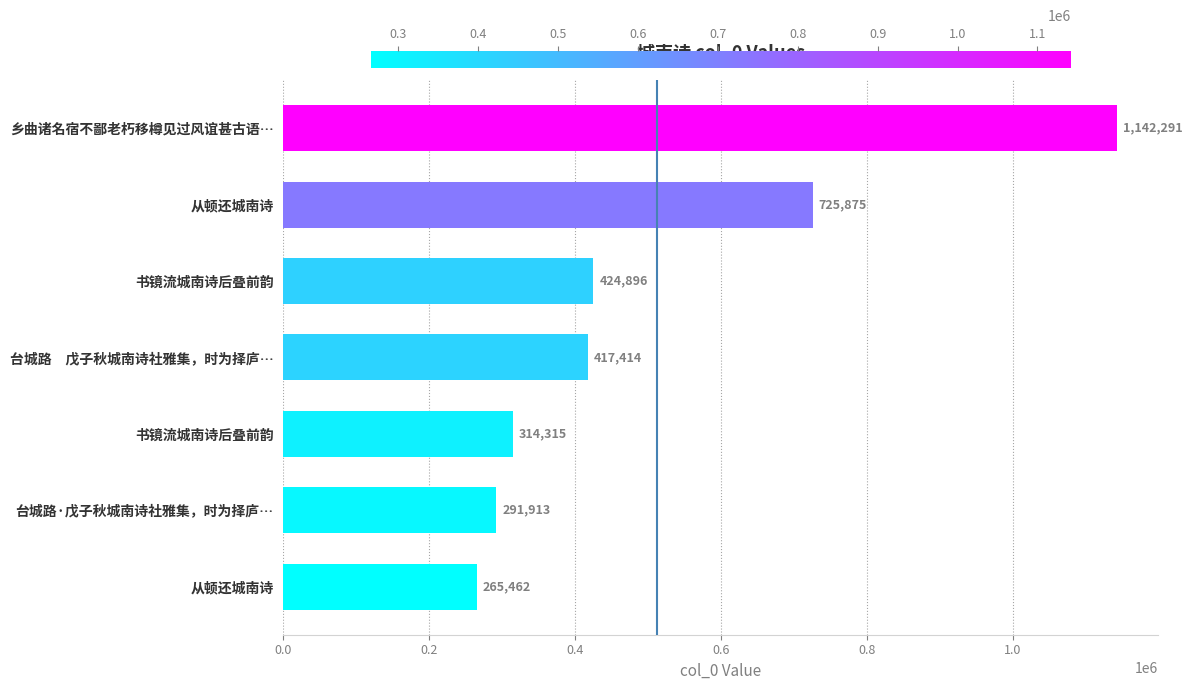

What is the minimum value shown in the chart?

265462